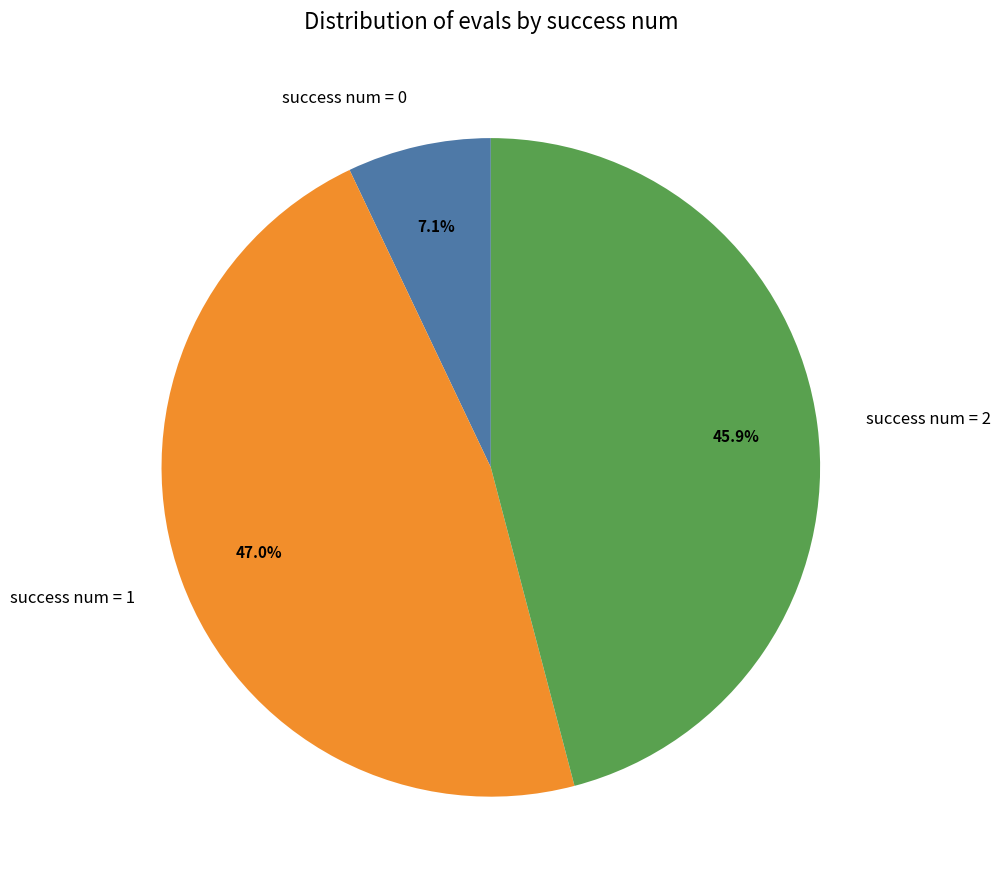

Which has a higher value, success num = 0 or success num = 2?

success num = 2